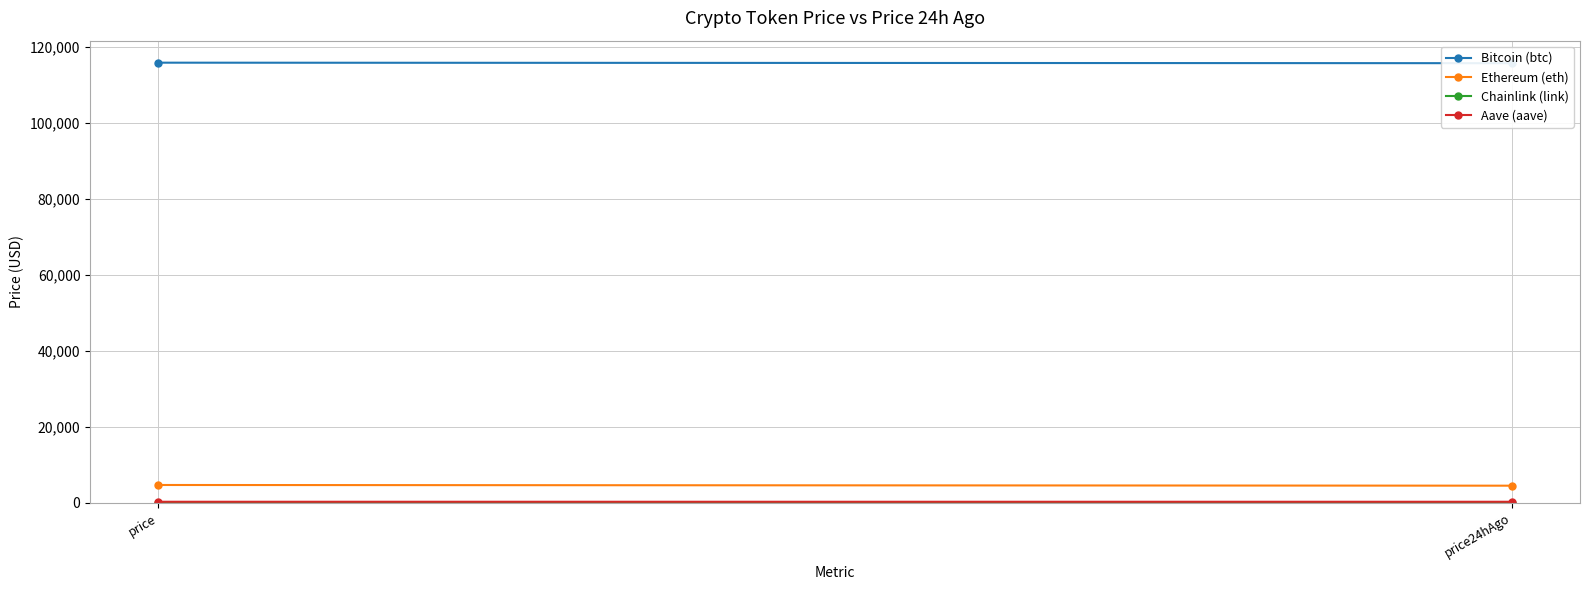

What is the value of the Chainlink (link) point at the 1st from the left?

25.1